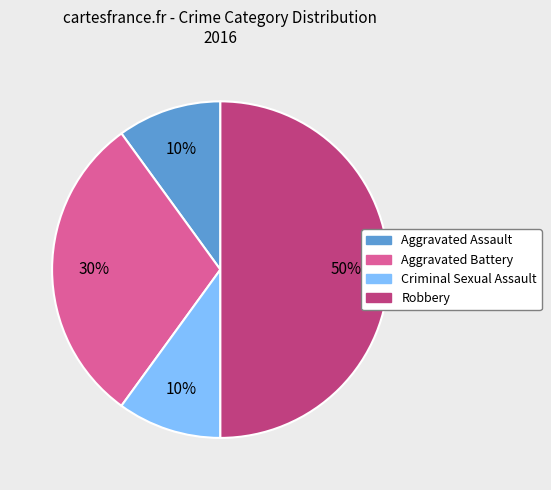

Between Robbery and Criminal Sexual Assault, which is larger?

Robbery